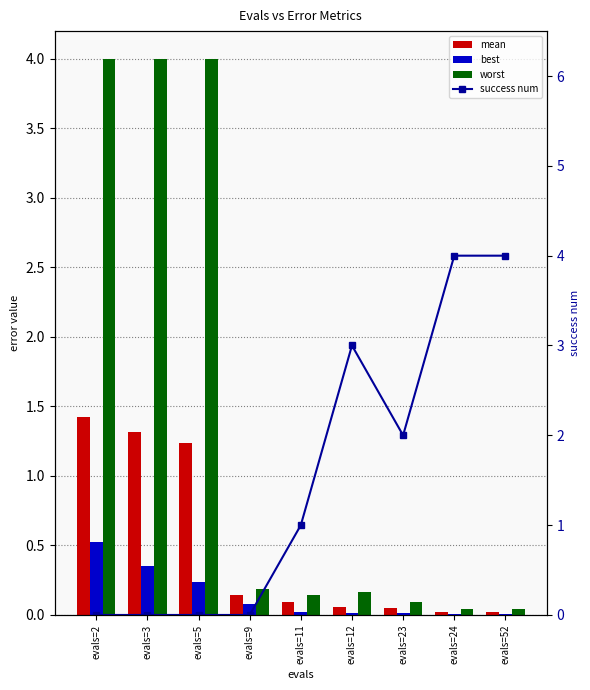

What is the spread (max minus min) of values at evals=24?

4.0